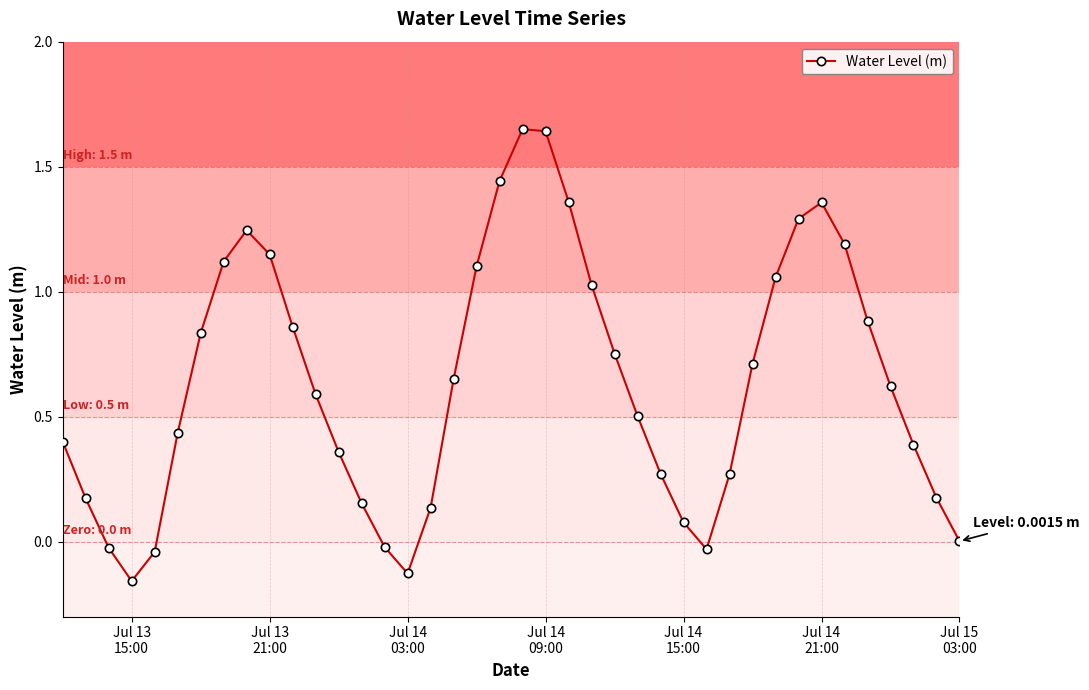

How many interior local peaks (higher than both neighbors) does the data have?

3